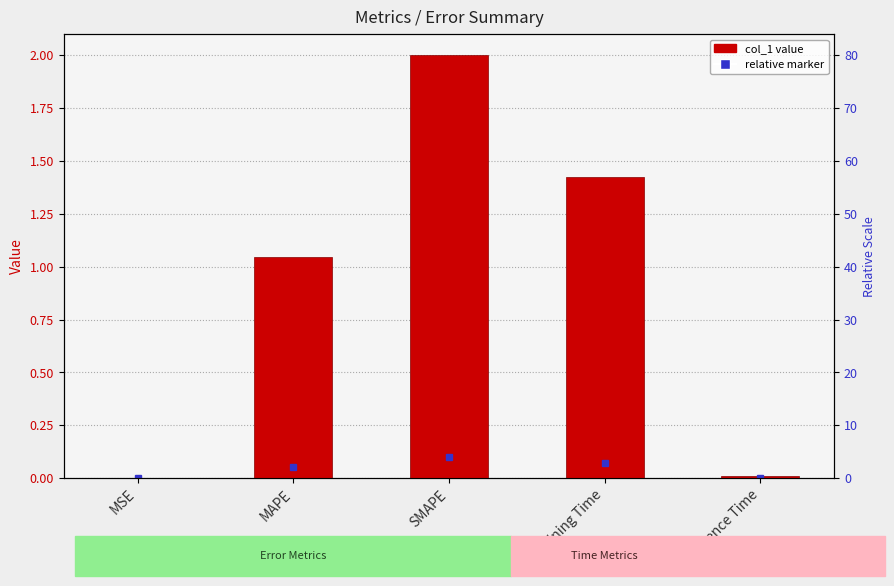

Is it true that the value at MAPE is 1.4?

False